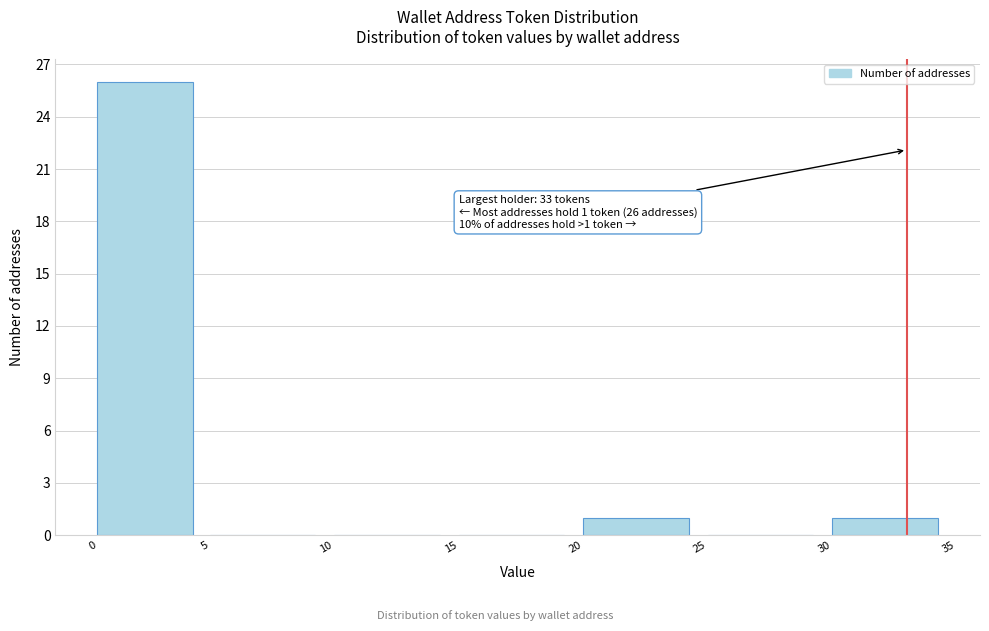

Reading left to right, extract all data points from this chart.

0=26	5=0	10=0	15=0	20=1	25=0	30=1